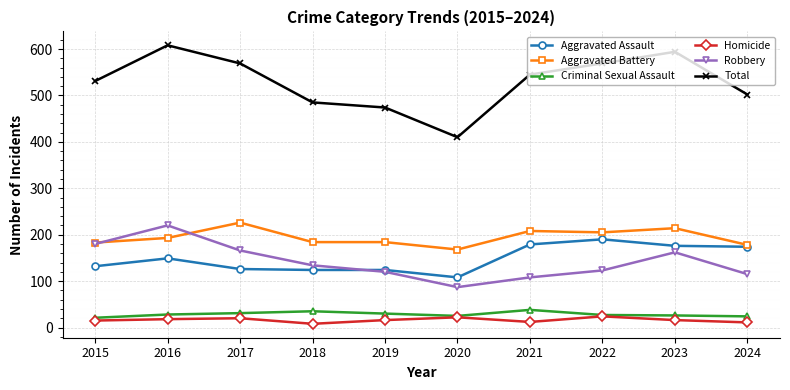

True or false: Total and Aggravated Battery intersect in this chart.

False